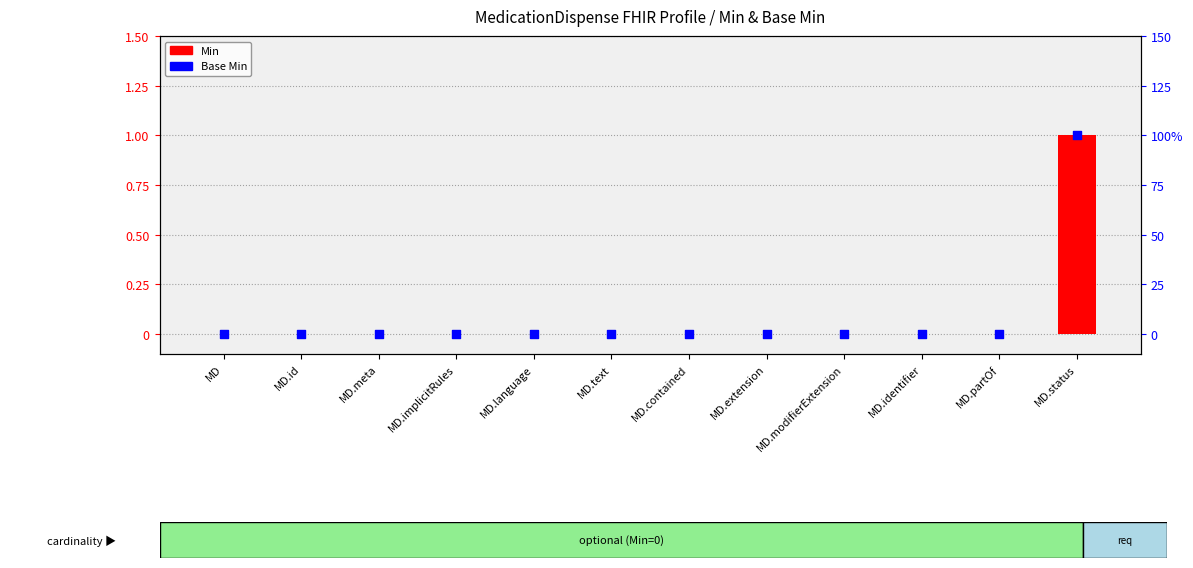

Which series reaches the maximum Y coordinate?

Min